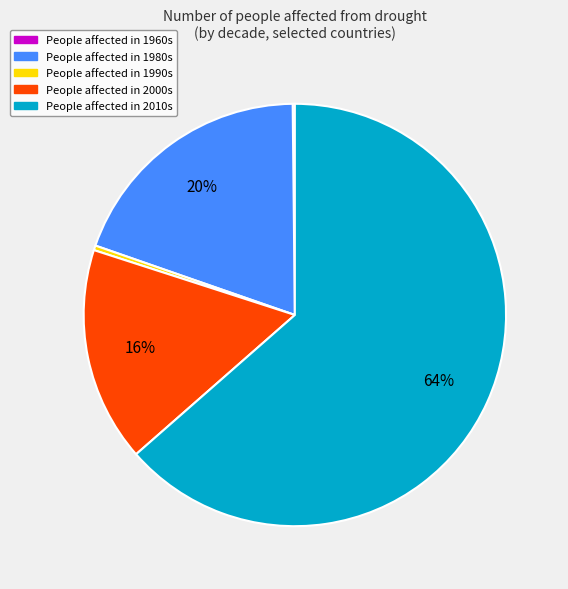

To the nearest percent, what is the average slice percentage?

20%